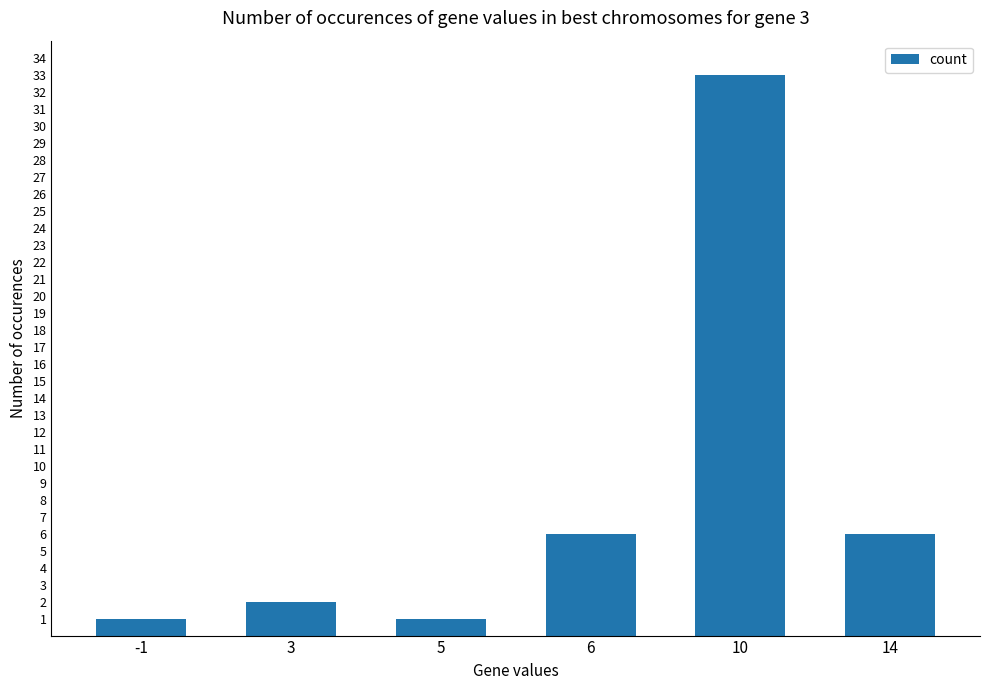

What value does the data have at 14?

6